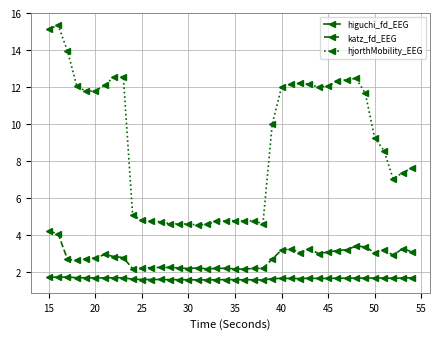

What is the value of the higuchi_fd_EEG point at the 26th from the left?

1.7